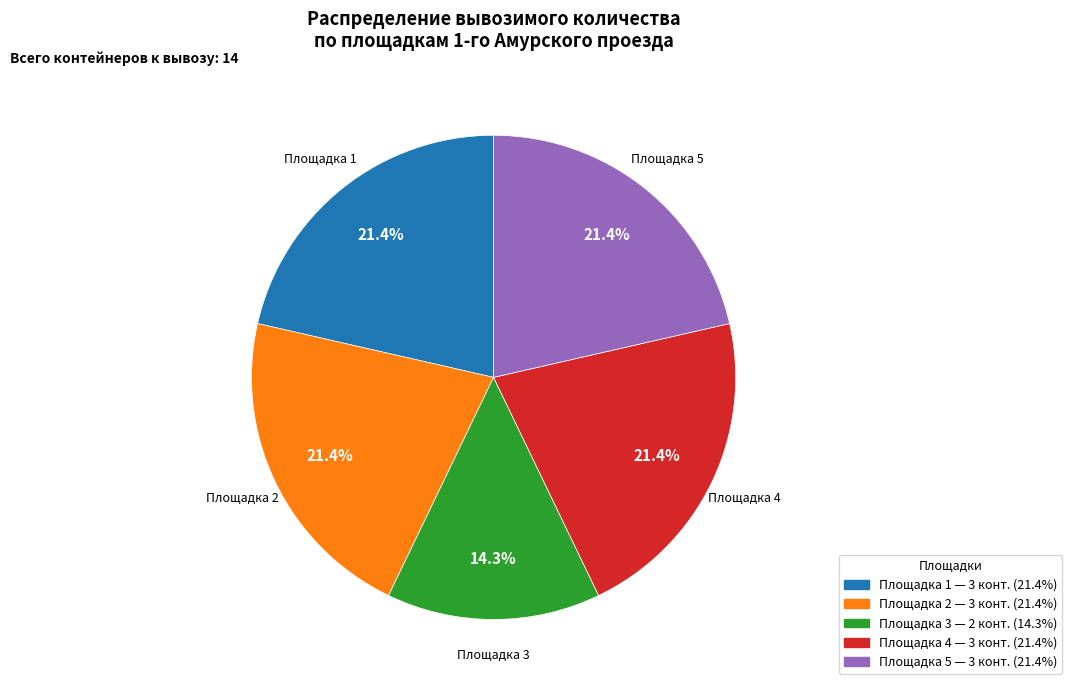

Is there any slice that represents more than half of the pie?

No